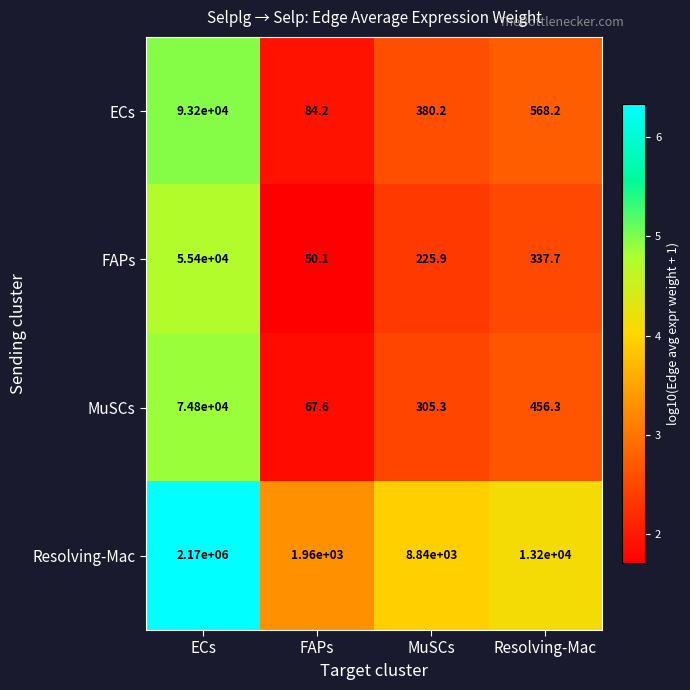

At which category does the chart reach its peak across all series?

ECs